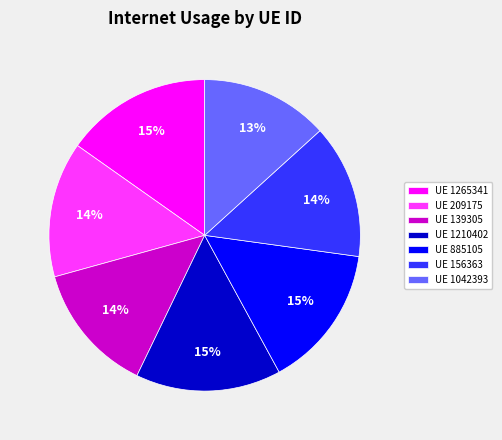

Is there a majority slice in this chart?

No